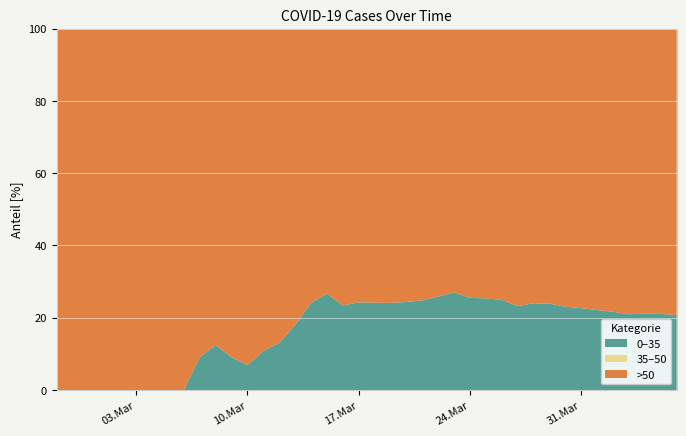

What is the total value across all series at 10.Mar?

100.0